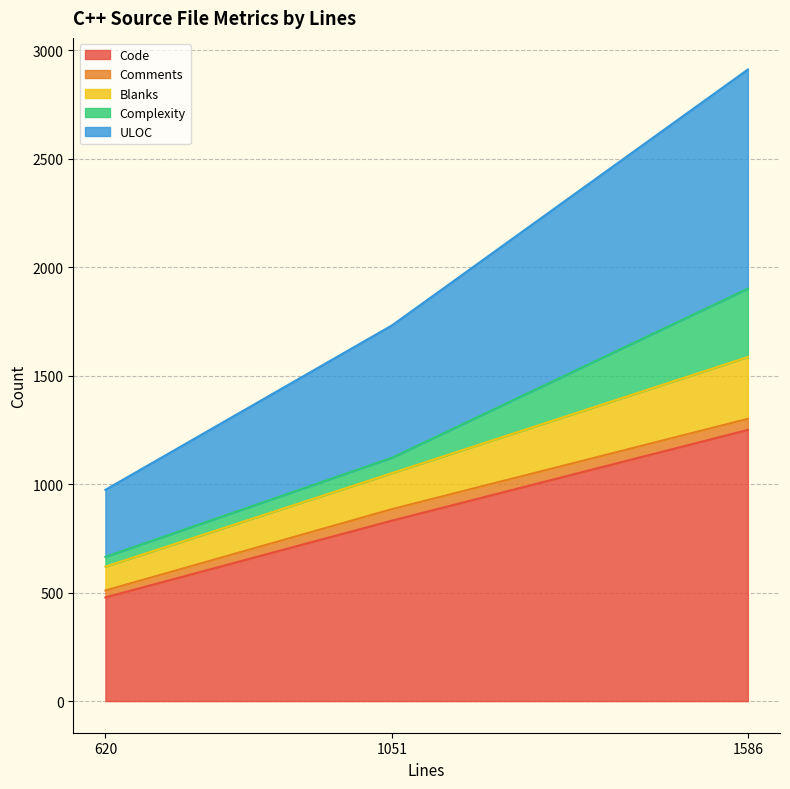

Which label corresponds to the smallest value in the chart?

620